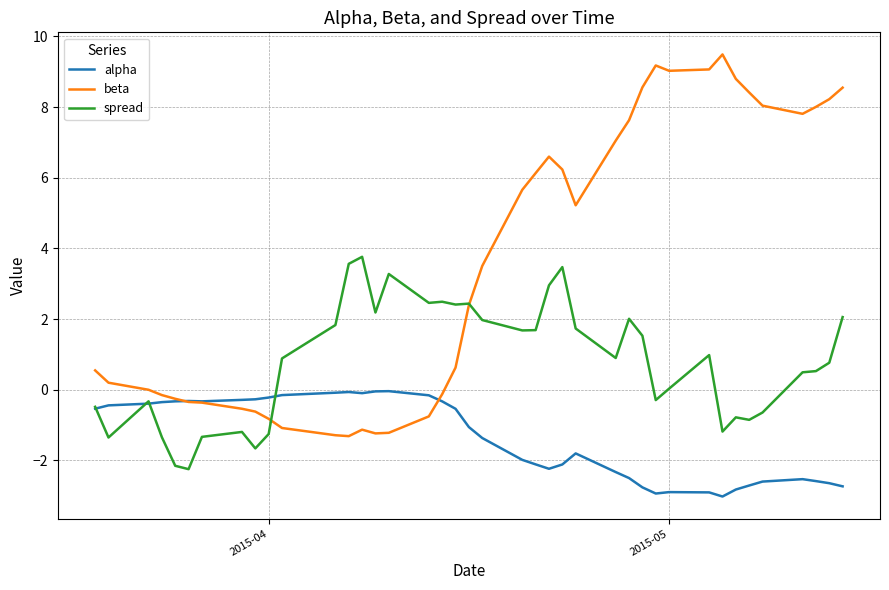

Which series has the widest spread of values?

beta